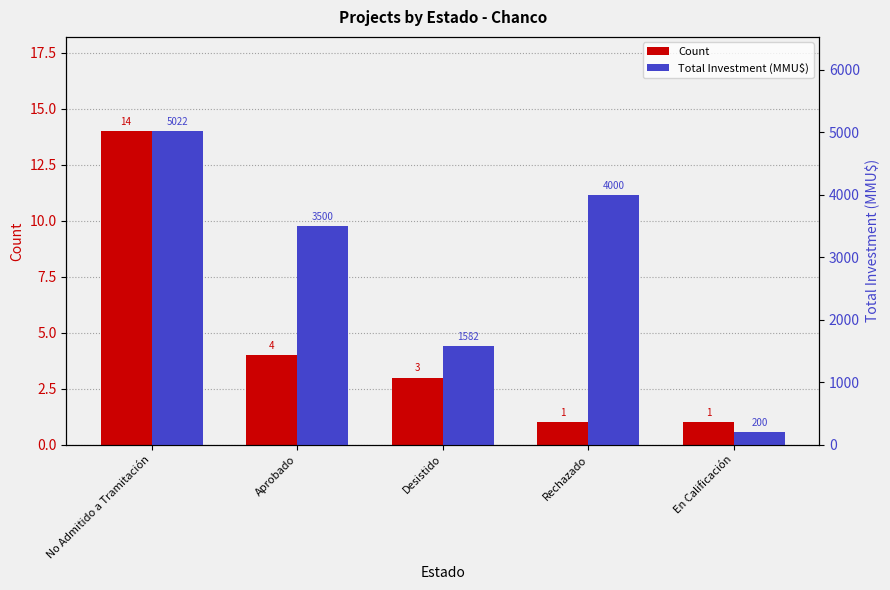

Which series has the widest spread of values?

Total Investment (MMU$)